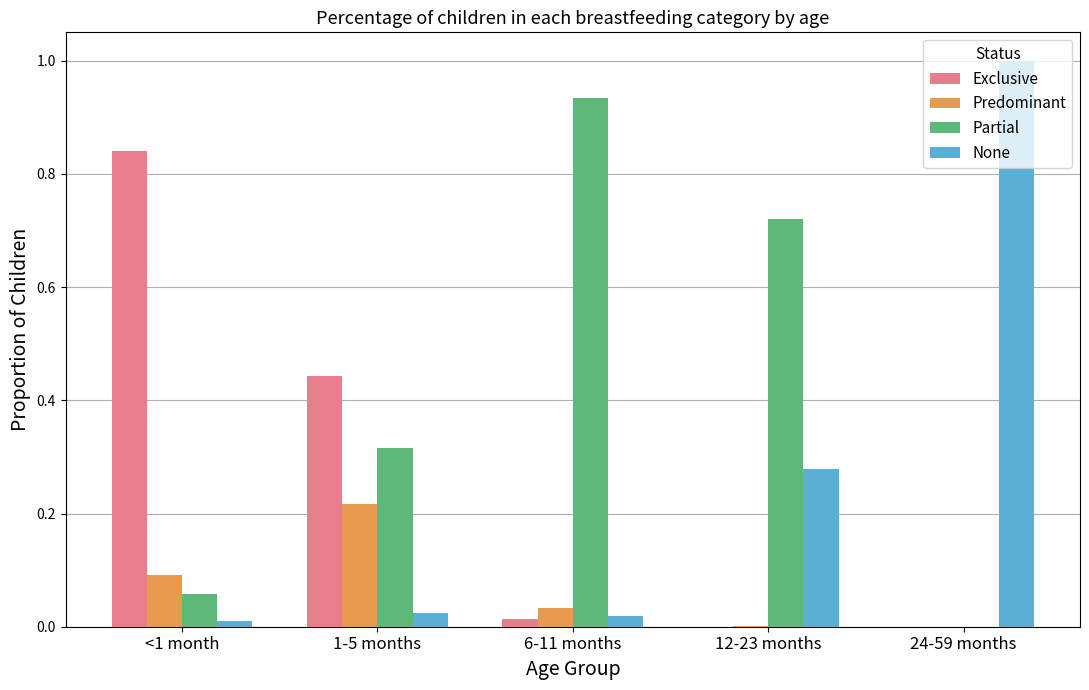

True or false: Partial has a value of 1.1 at 12-23 months.

False